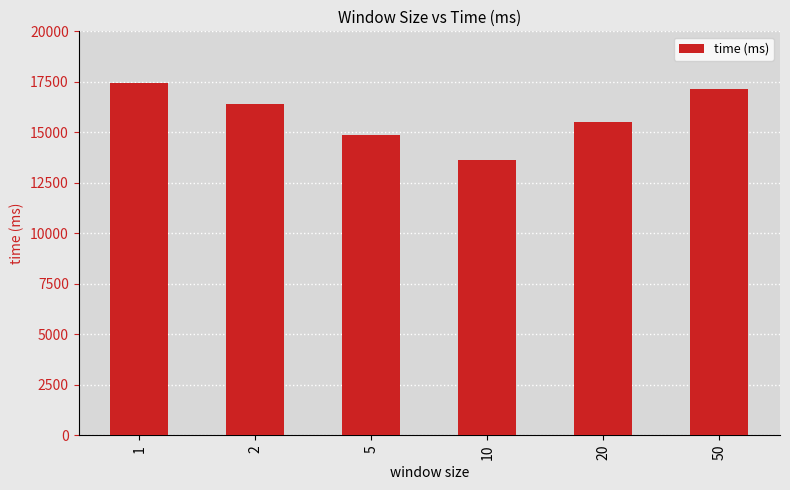

At which category does the chart reach its peak across all series?

1